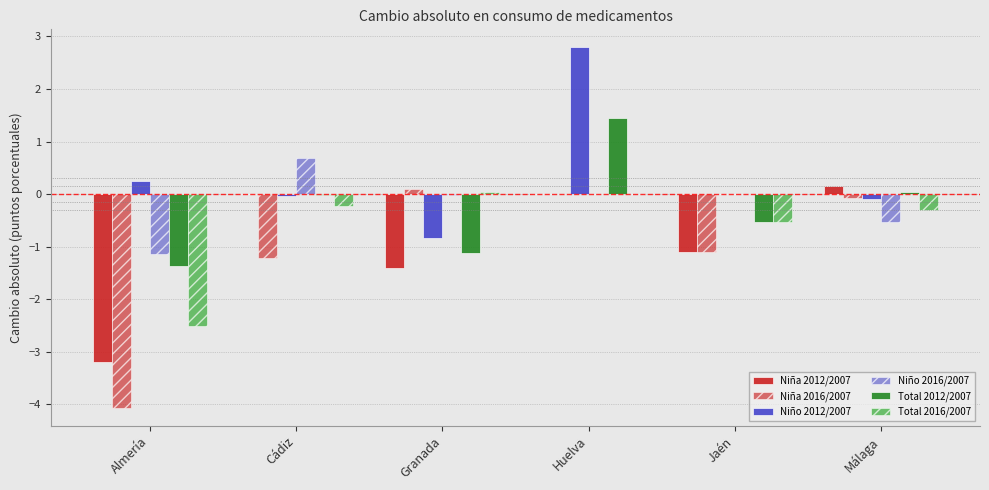

Reading left to right, list all the values displayed in this chart.

Niña 2012/2007: Almería=-3.2	Cádiz=0.0	Granada=-1.4	Huelva=0.0	Jaén=-1.1	Málaga=0.2
Niña 2016/2007: Almería=-4.1	Cádiz=-1.2	Granada=0.1	Huelva=0.0	Jaén=-1.1	Málaga=-0.1
Niño 2012/2007: Almería=0.2	Cádiz=-0.0	Granada=-0.8	Huelva=2.8	Jaén=0.0	Málaga=-0.1
Niño 2016/2007: Almería=-1.1	Cádiz=0.7	Granada=-0.0	Huelva=0.0	Jaén=0.0	Málaga=-0.5
Total 2012/2007: Almería=-1.4	Cádiz=-0.0	Granada=-1.1	Huelva=1.4	Jaén=-0.5	Málaga=0.0
Total 2016/2007: Almería=-2.5	Cádiz=-0.2	Granada=0.0	Huelva=0.0	Jaén=-0.5	Málaga=-0.3